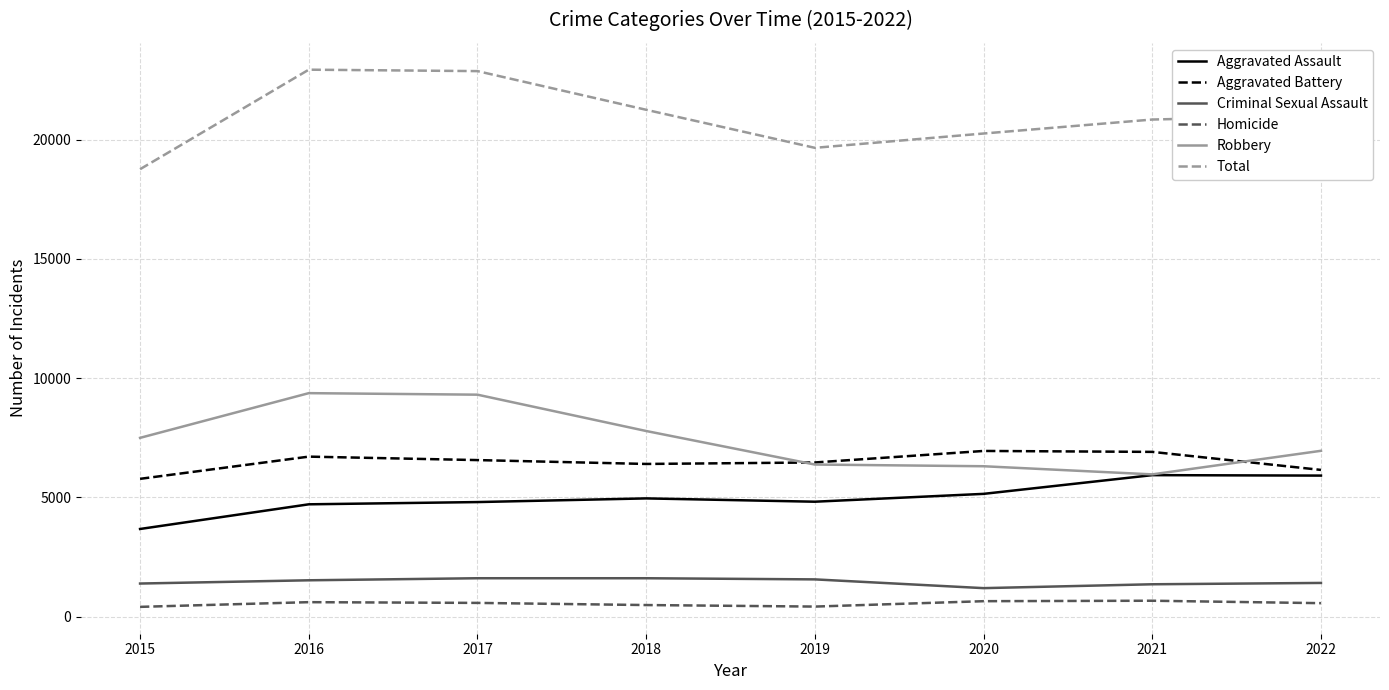

What is the approximate value of Total at 2022?

21009